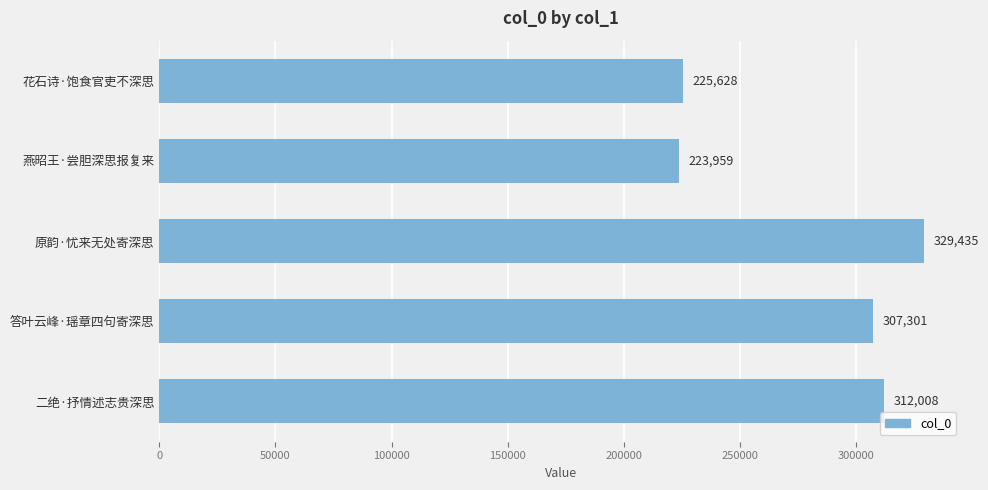

The chart shows a value of 223959 at 燕昭王·尝胆深思报复来. True or false?

True